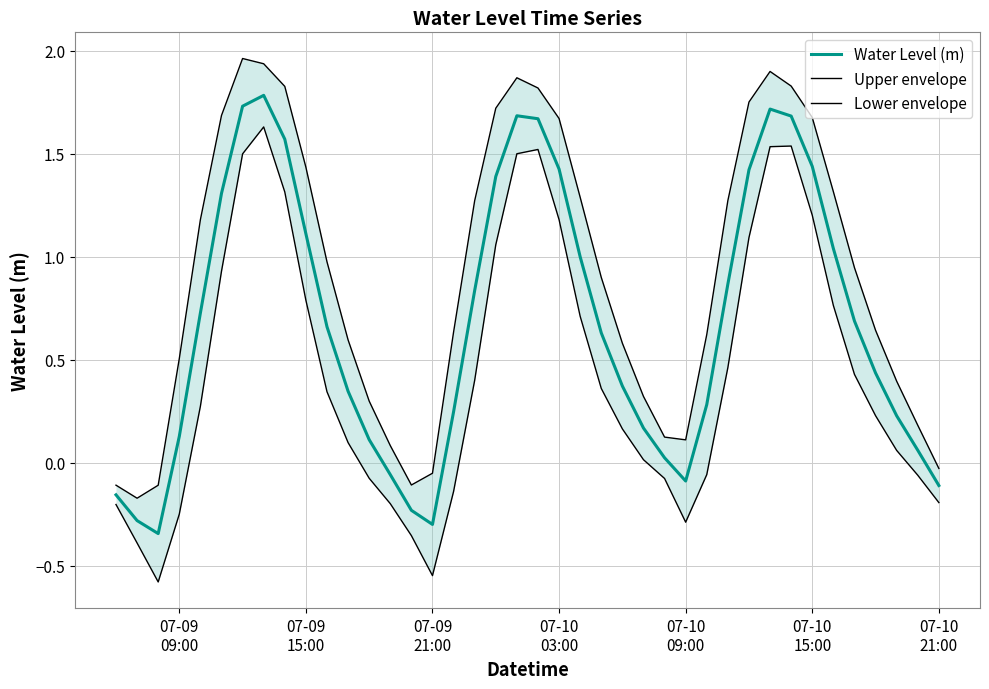

What is the difference between the maximum and minimum values in the Upper envelope series?

2.1